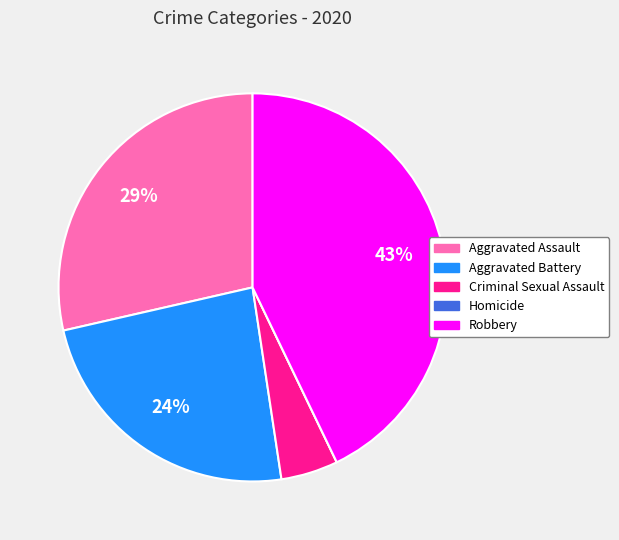

Which slice is the largest?

Robbery